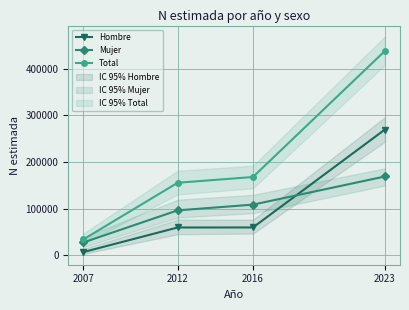

True or false: Total has a value of 155347 at 2012.

True